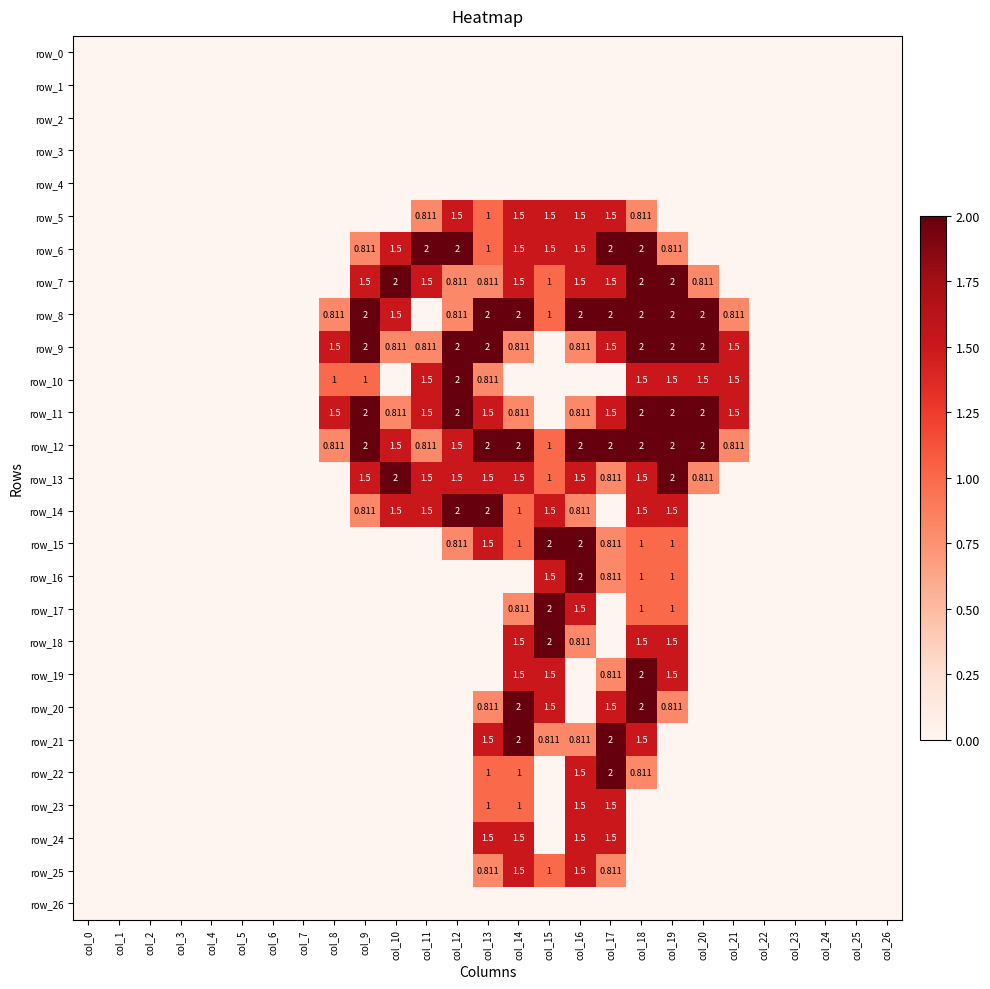

The value of row_16 at col_9 is 0.0. True or false?

True